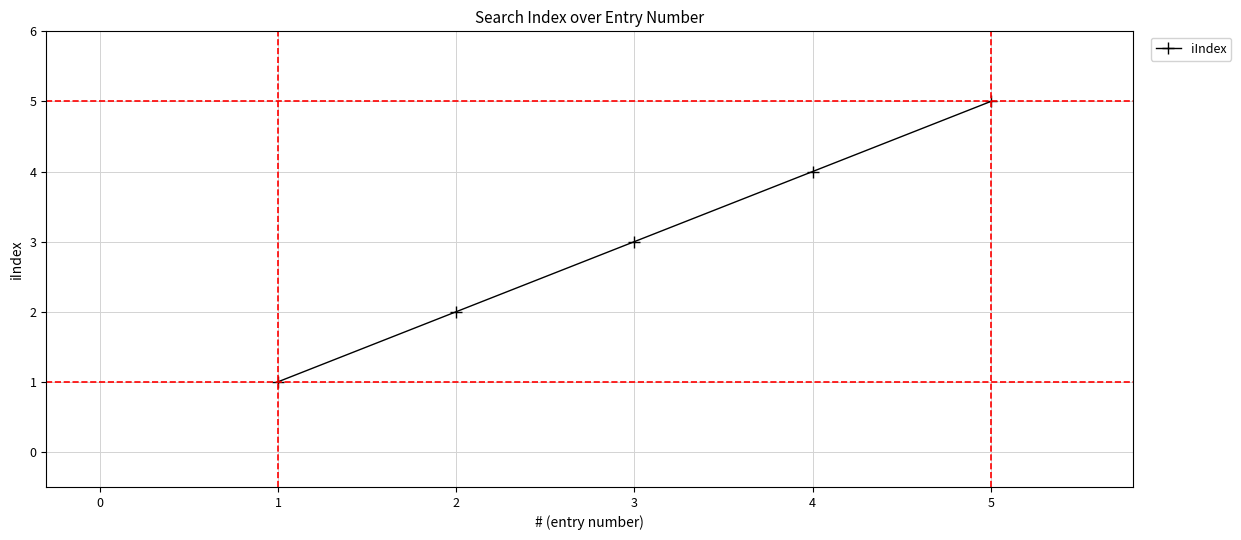

What is the ratio of the value at 2 to the value at 1?

2.0